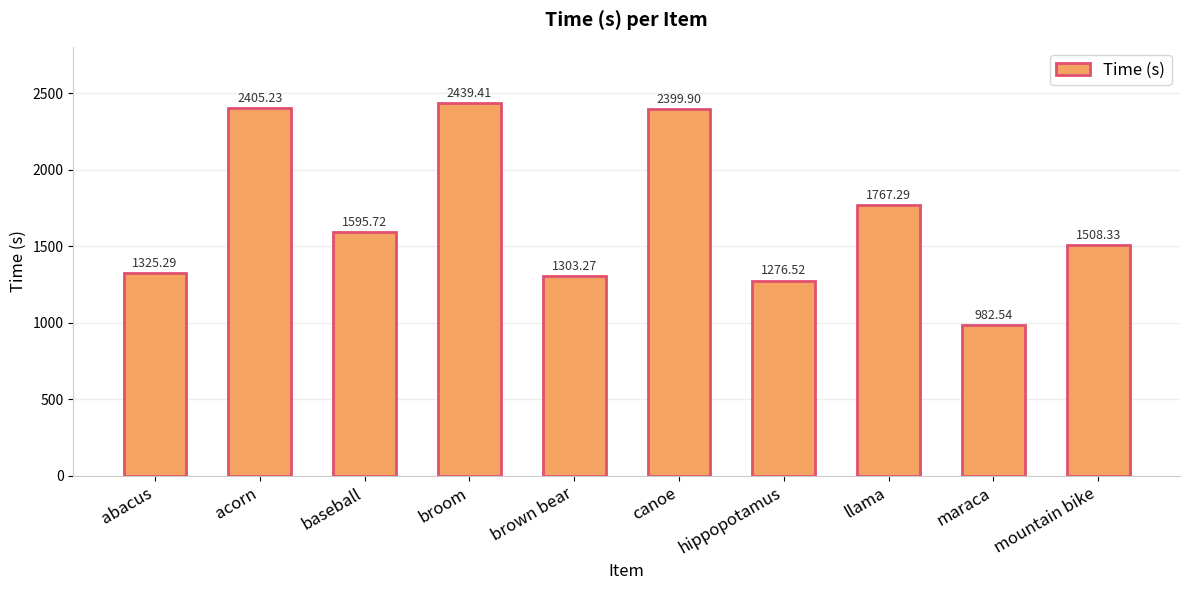

List the labels in order of value, smallest first.

maraca, hippopotamus, brown bear, abacus, mountain bike, baseball, llama, canoe, acorn, broom